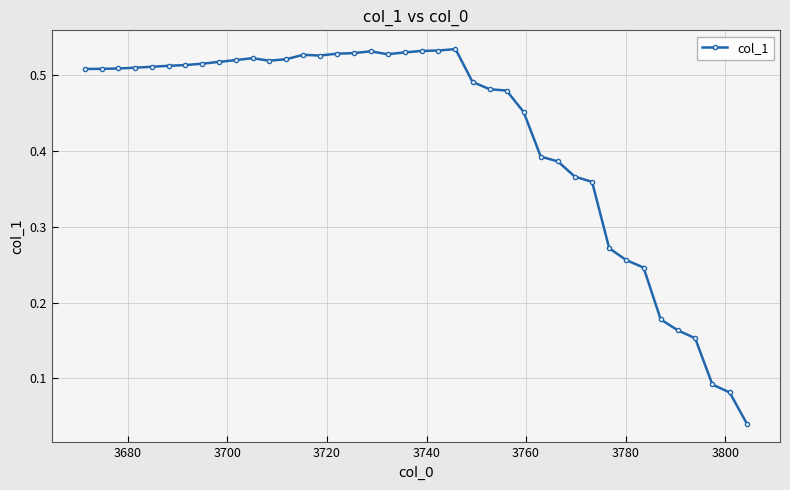

What is the sum of all values?

16.9